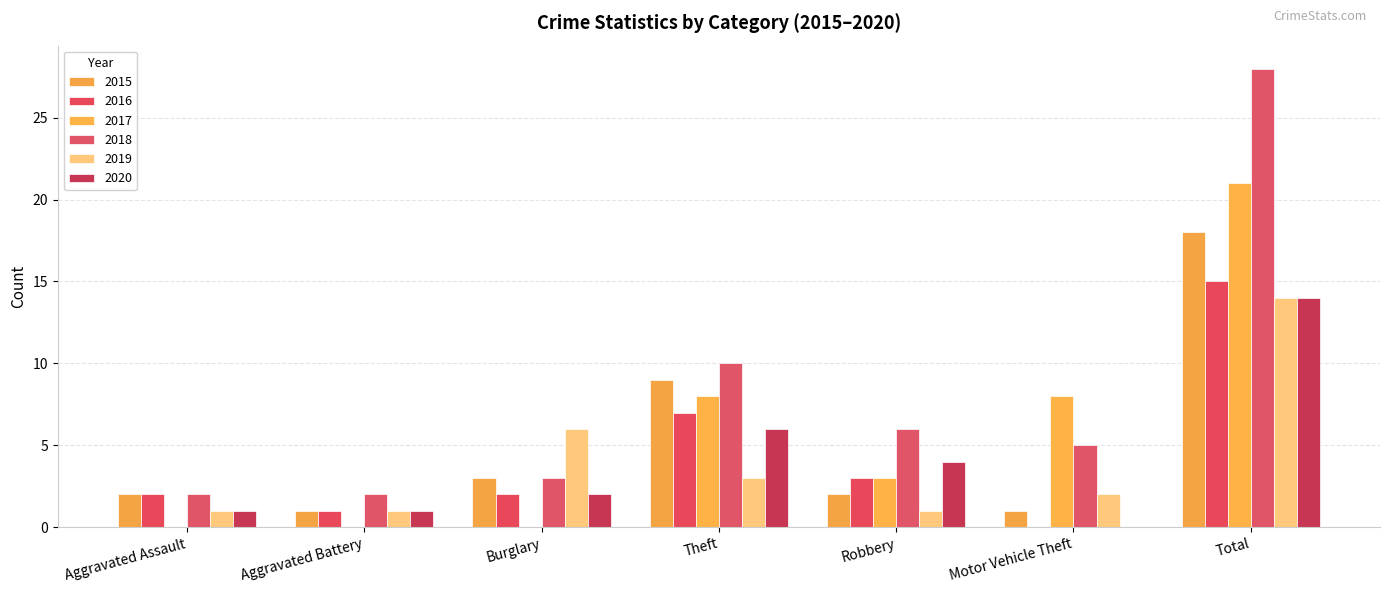

Are the bars grouped side by side (vs. stacked)?

Yes